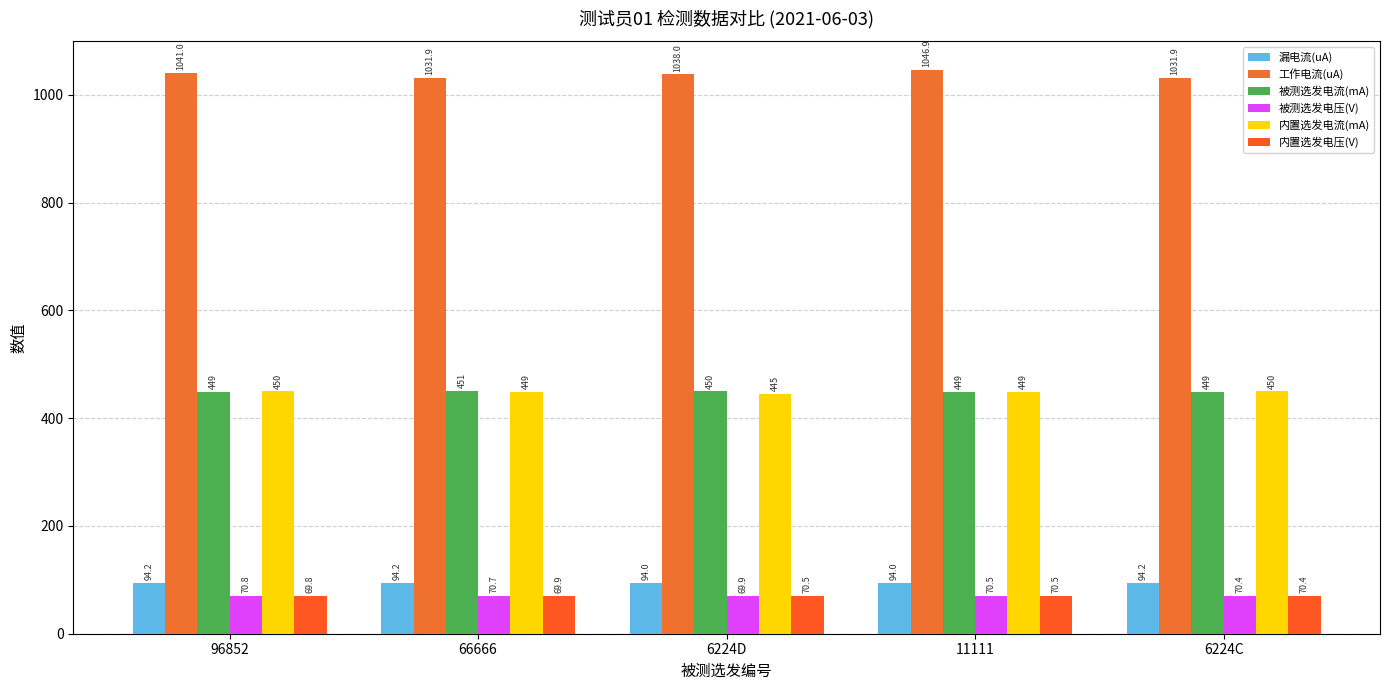

True or false: 被测选发电流(mA) has a value of 449.0 at 6224C.

True